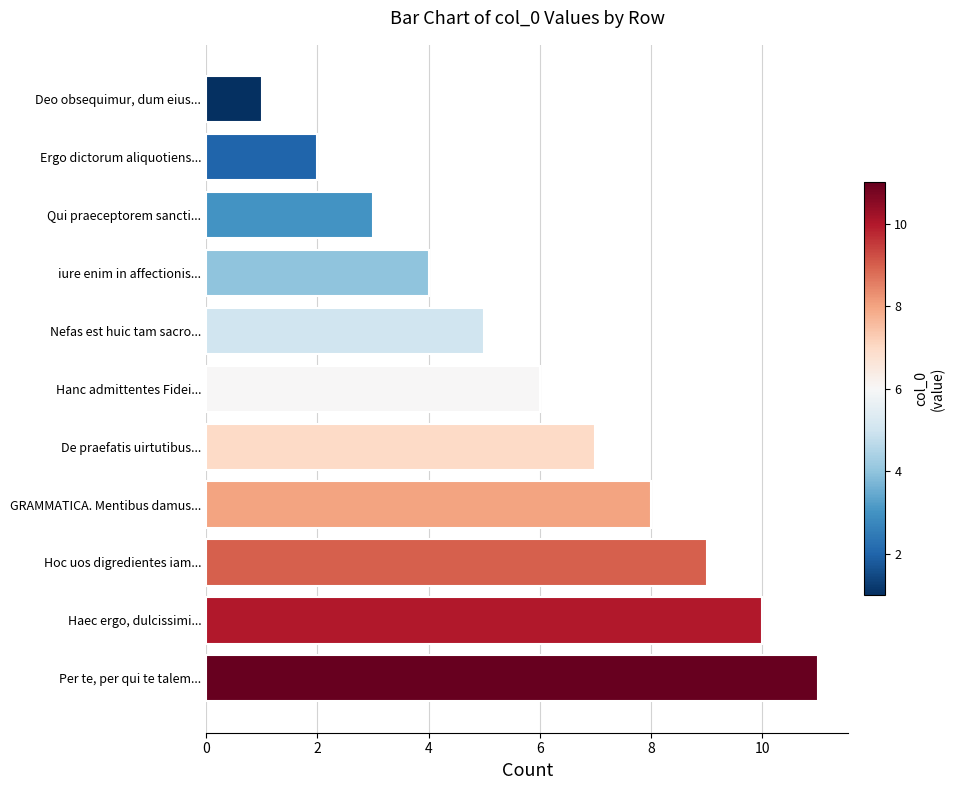

What value does the data have at Per te, per qui te talem...?

11